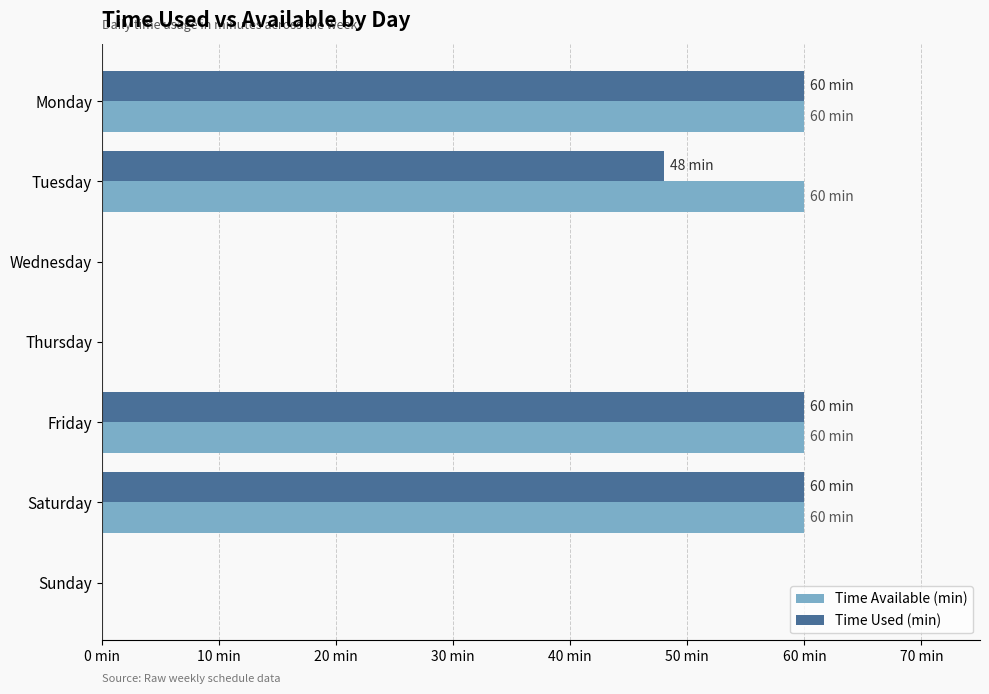

What are all the series names shown in the legend?

Time Available (min), Time Used (min)